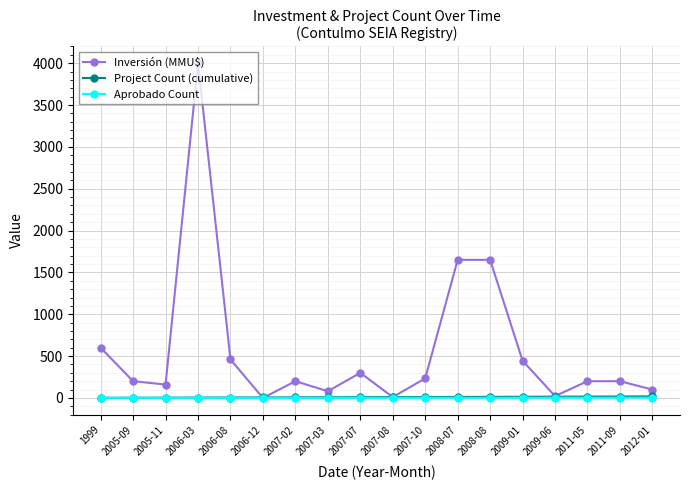

Read the Inversión (MMU$) value at 2006-03, to the nearest 10.

4000